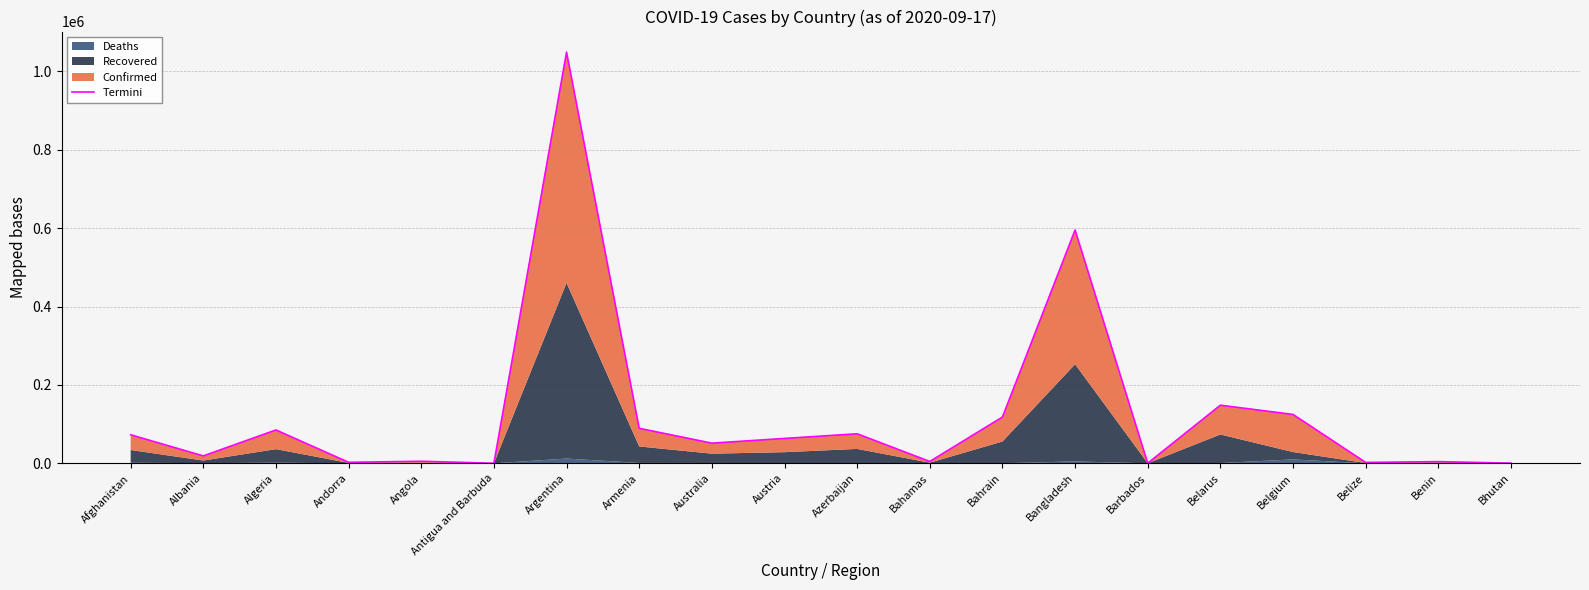

Does the chart have visible grid lines?

Yes